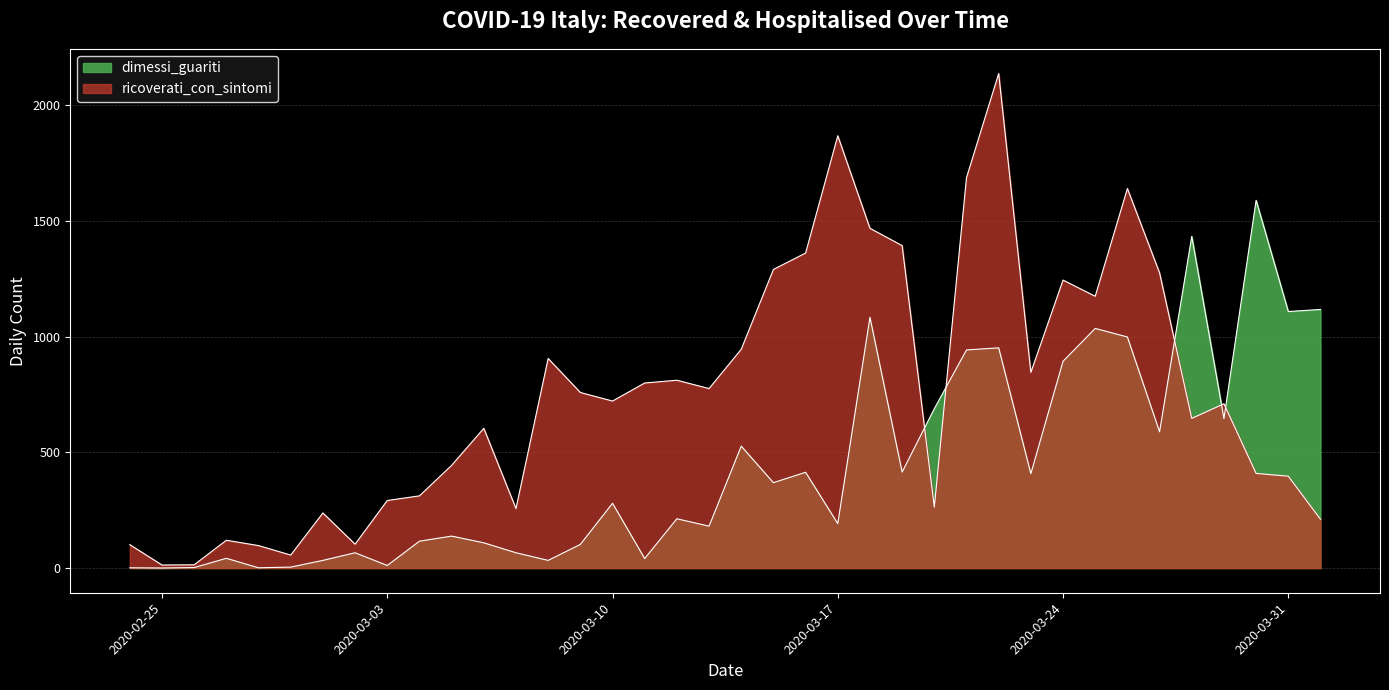

Which label corresponds to the smallest value in the chart?

2020-02-25